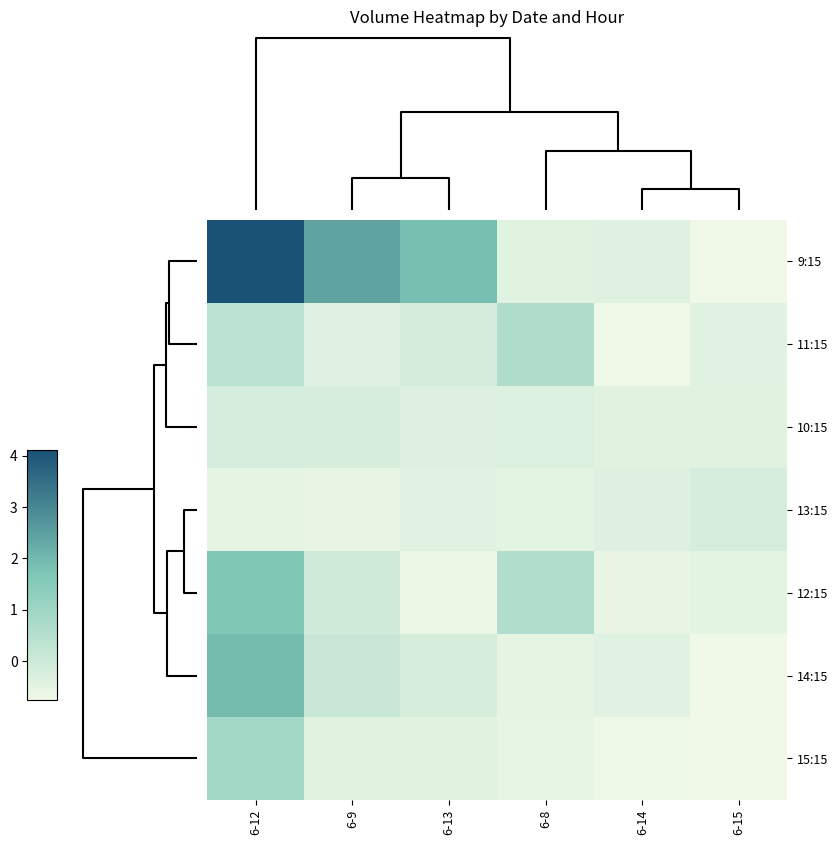

At how many categories does at least one series exceed 3?

1